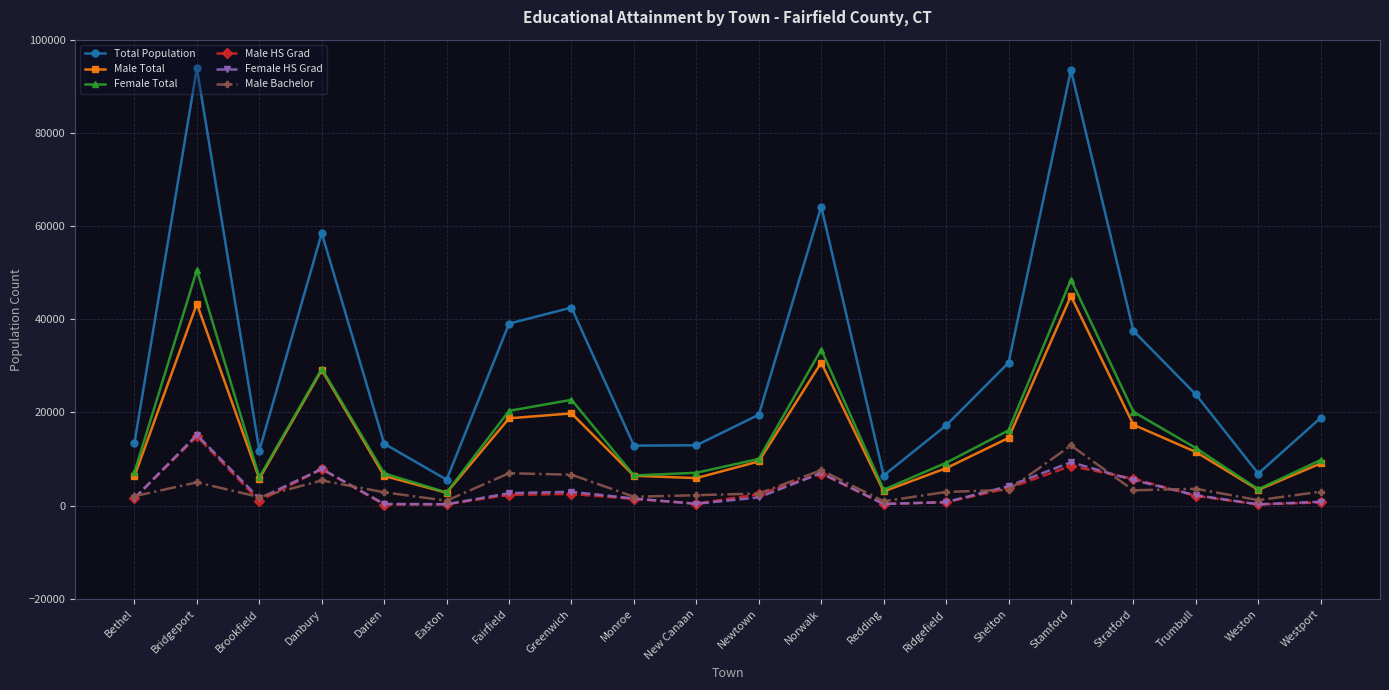

At which label does Male Bachelor first exceed 2983?

Bridgeport